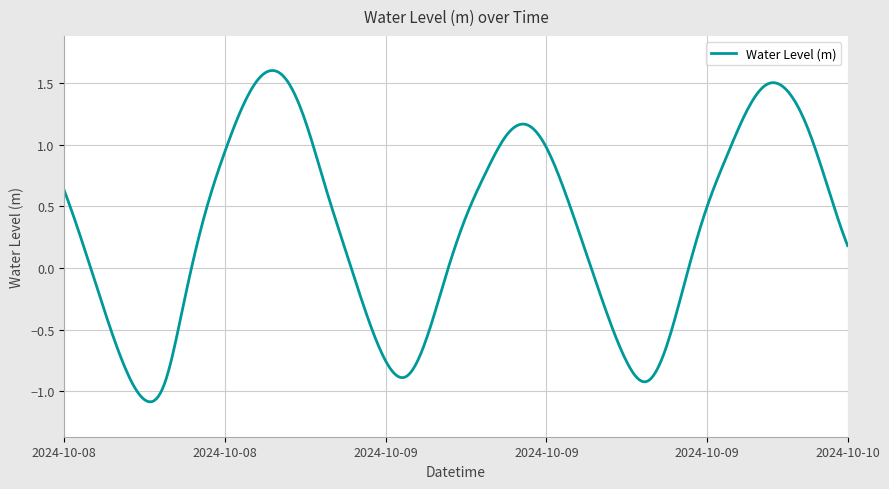

What is the difference between the maximum and minimum values?

2.7